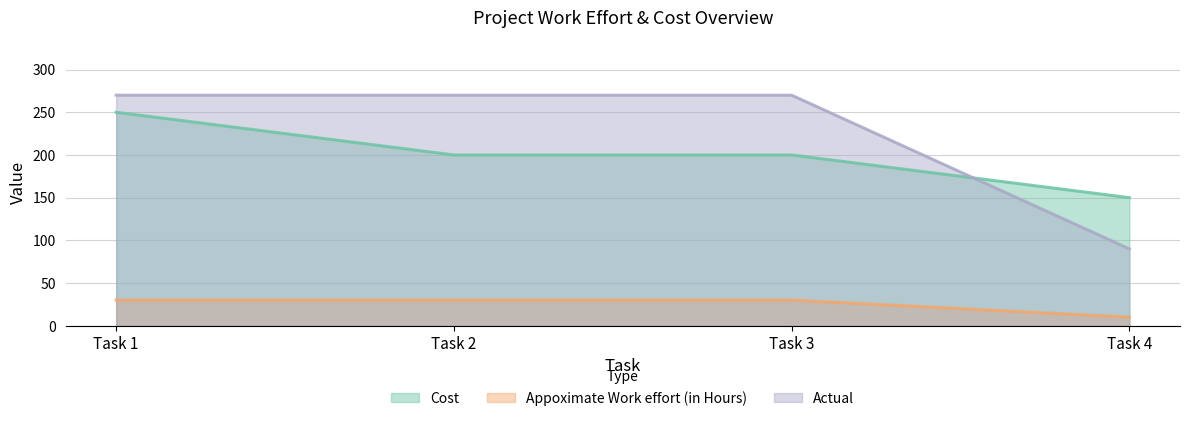

Where is Appoximate Work effort (in Hours) nearest to the value 20?

Task 1